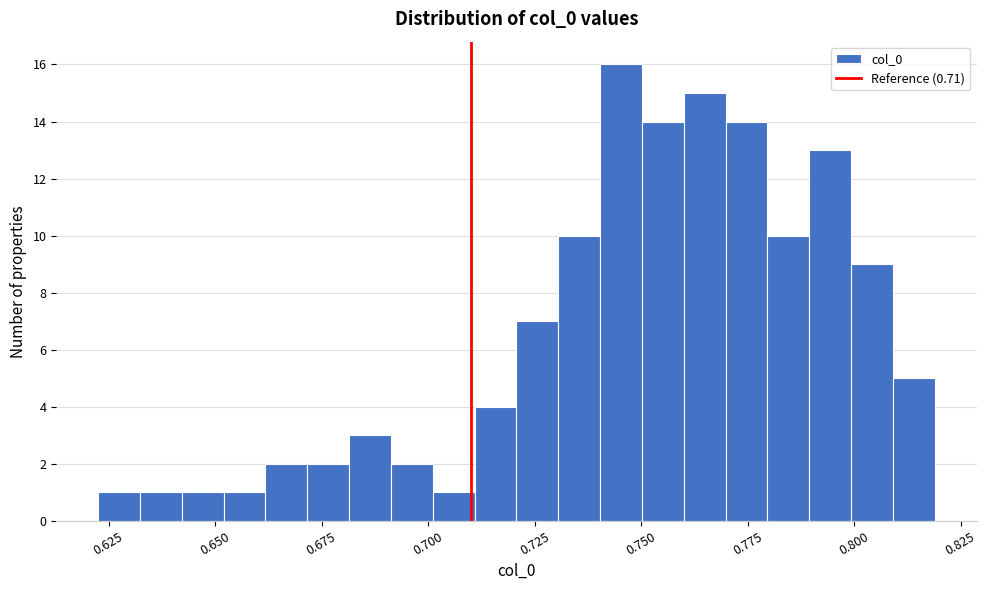

Around what value on the x-axis is the tallest bar? Give the approximate position of its centre, as read against the axis.

0.745